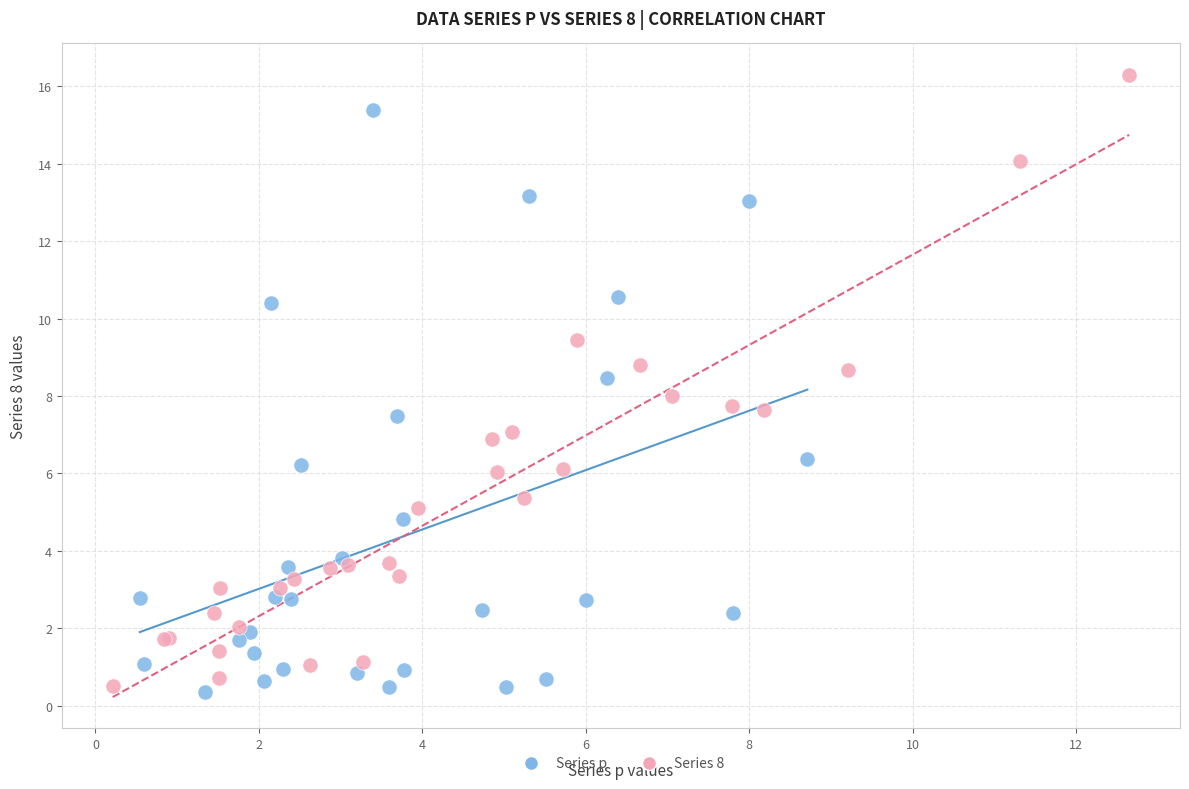

Which series reaches the maximum Y coordinate?

Series 8